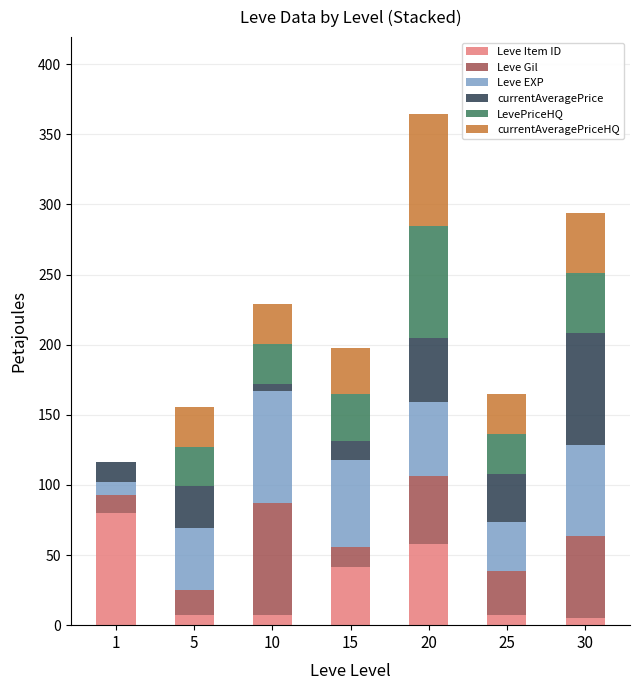

At which category is the sum across all series the highest?

20